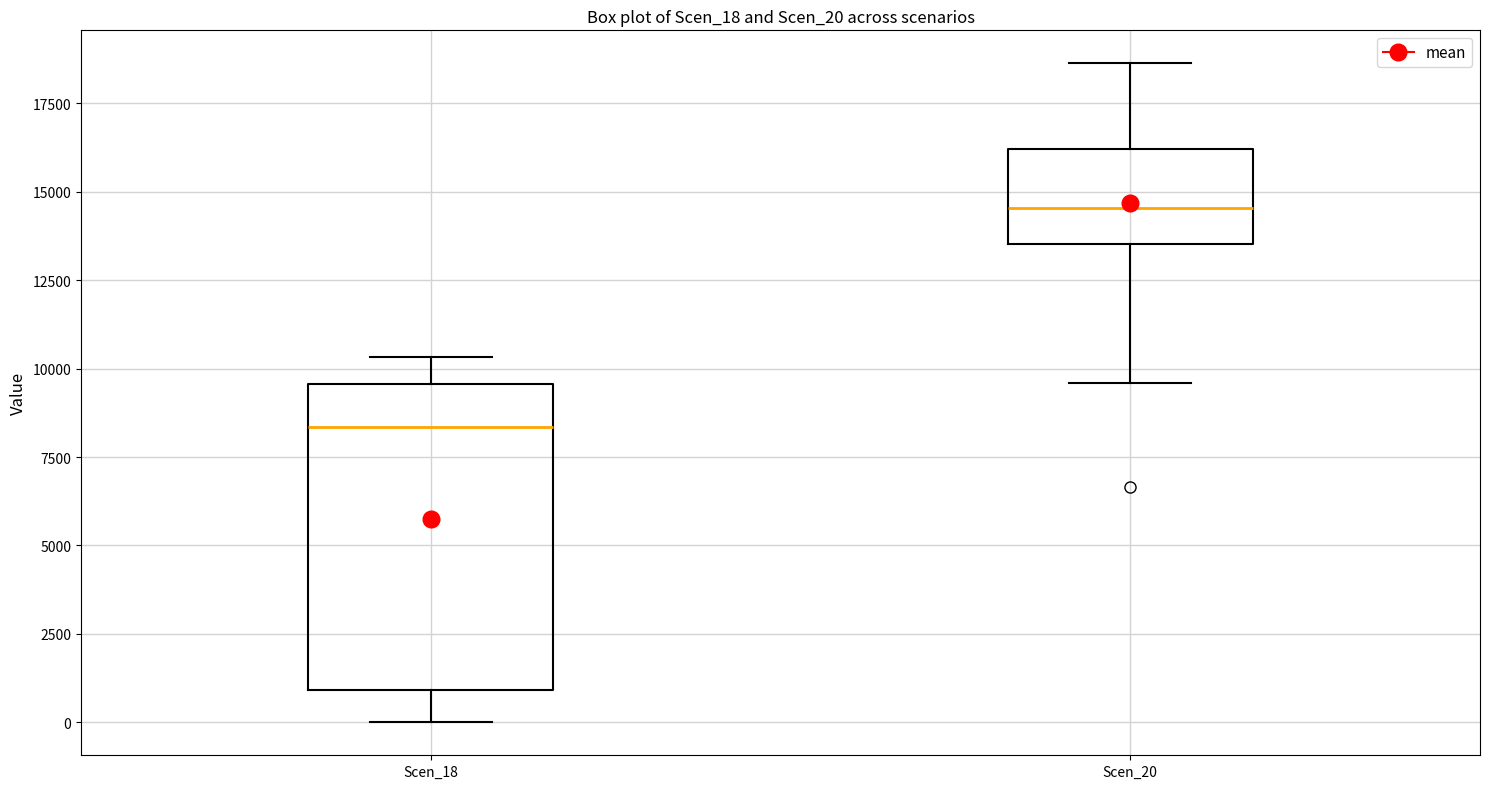

Where is the upper edge of the box for Scen_18 on the y-axis? The values are not printed on the chart, so give them approximately, as read against the axis.

9500